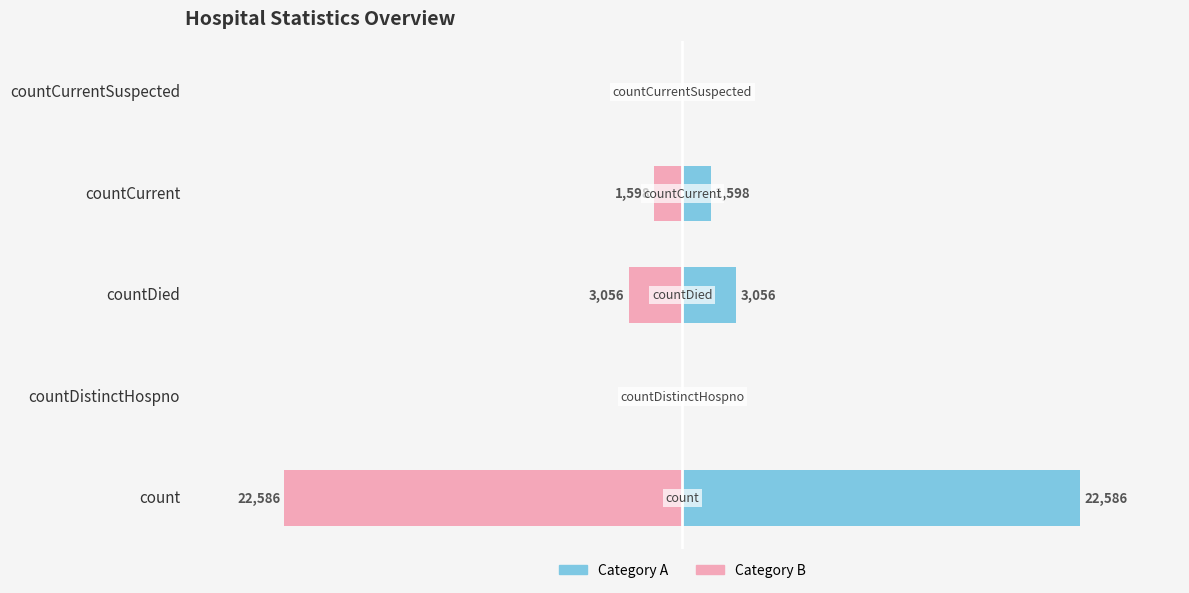

Rank the series at countDistinctHospno from lowest to highest value.

Category A, Category B